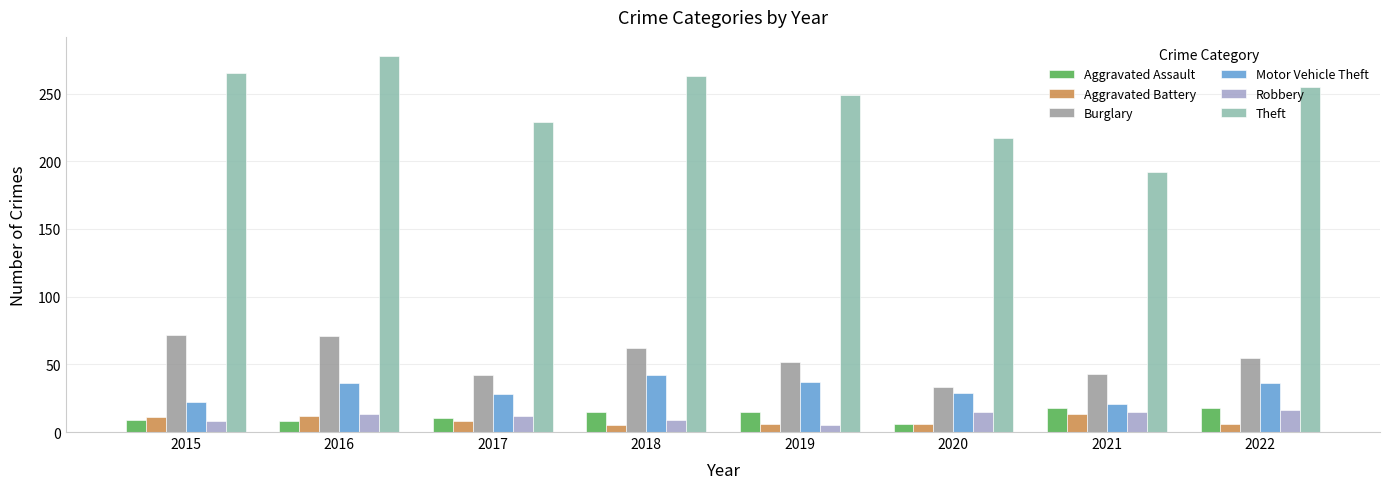

How many bars are there in each group?

6